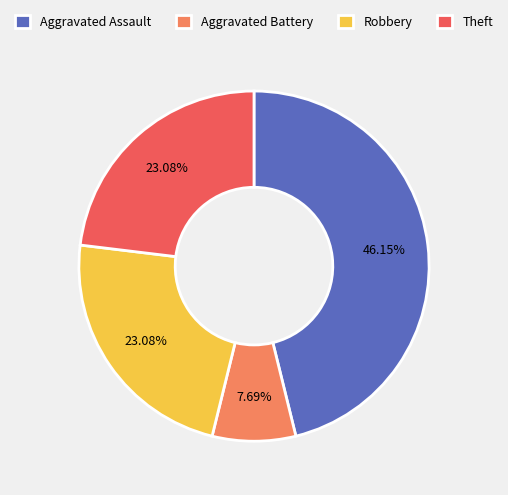

To the nearest percent, what portion does Robbery represent?

23%